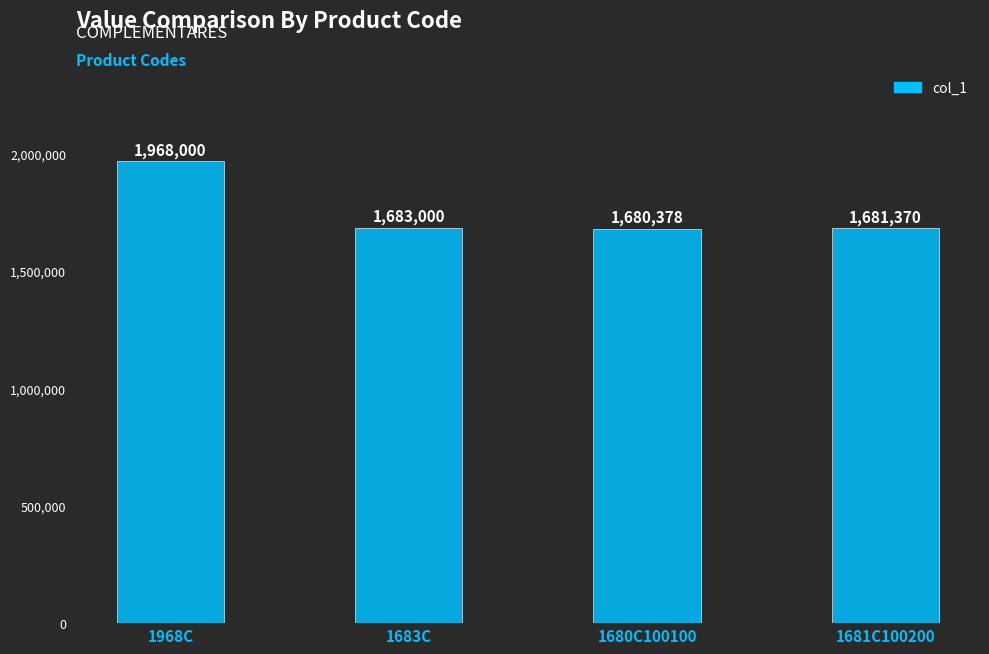

What is the label of the 3rd bar from the left?

1680C100100